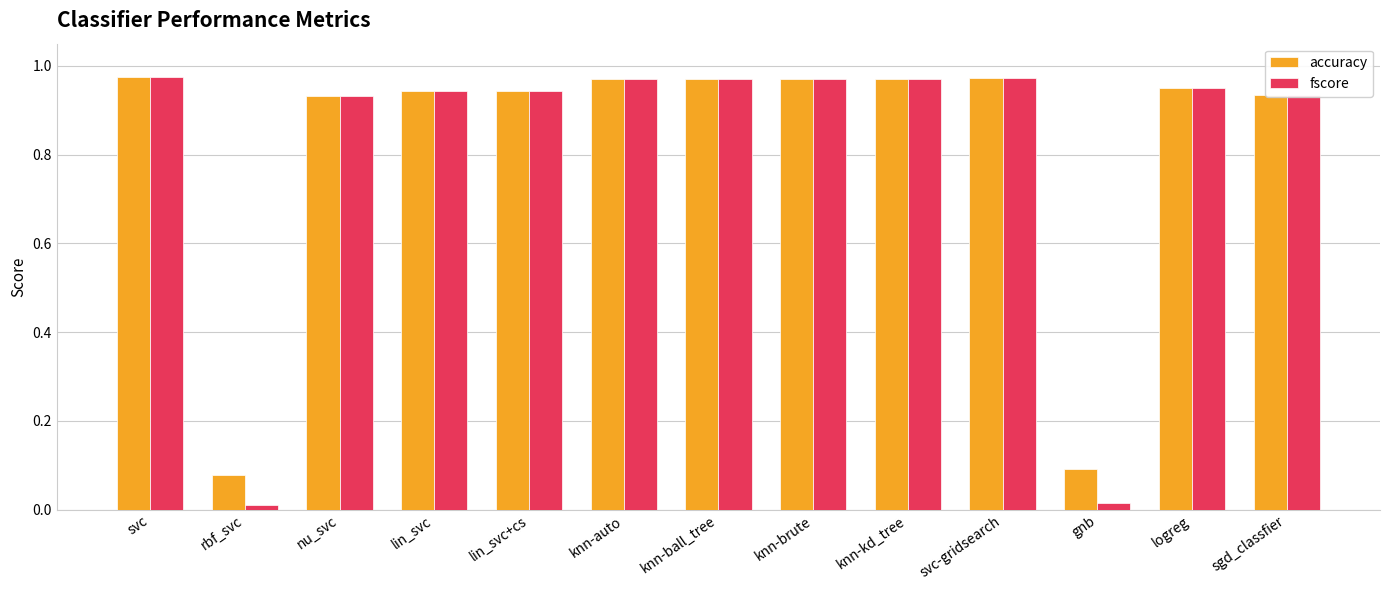

True or false: accuracy has a value of 1.4 at lin_svc+cs.

False